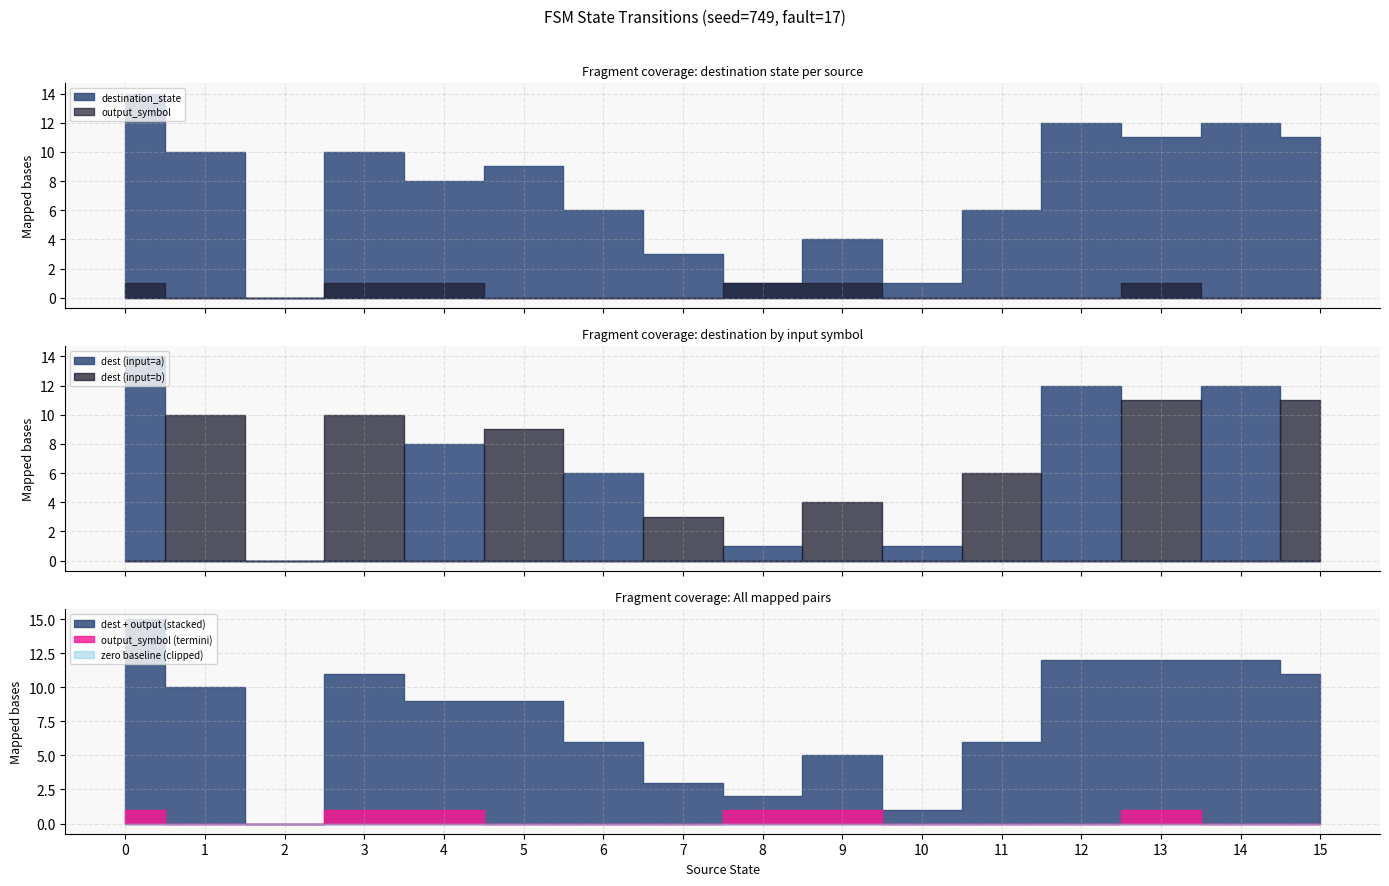

The destination_state series shows 3 at 1. True or false?

False